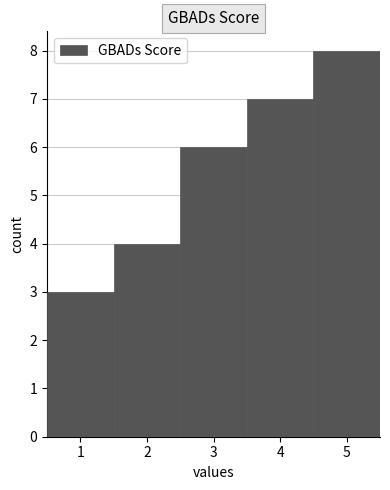

What is the height of the bar covering 2.5 to 3.5 on the x-axis? The values are not printed on the chart, so give them approximately, as read against the axis.

6